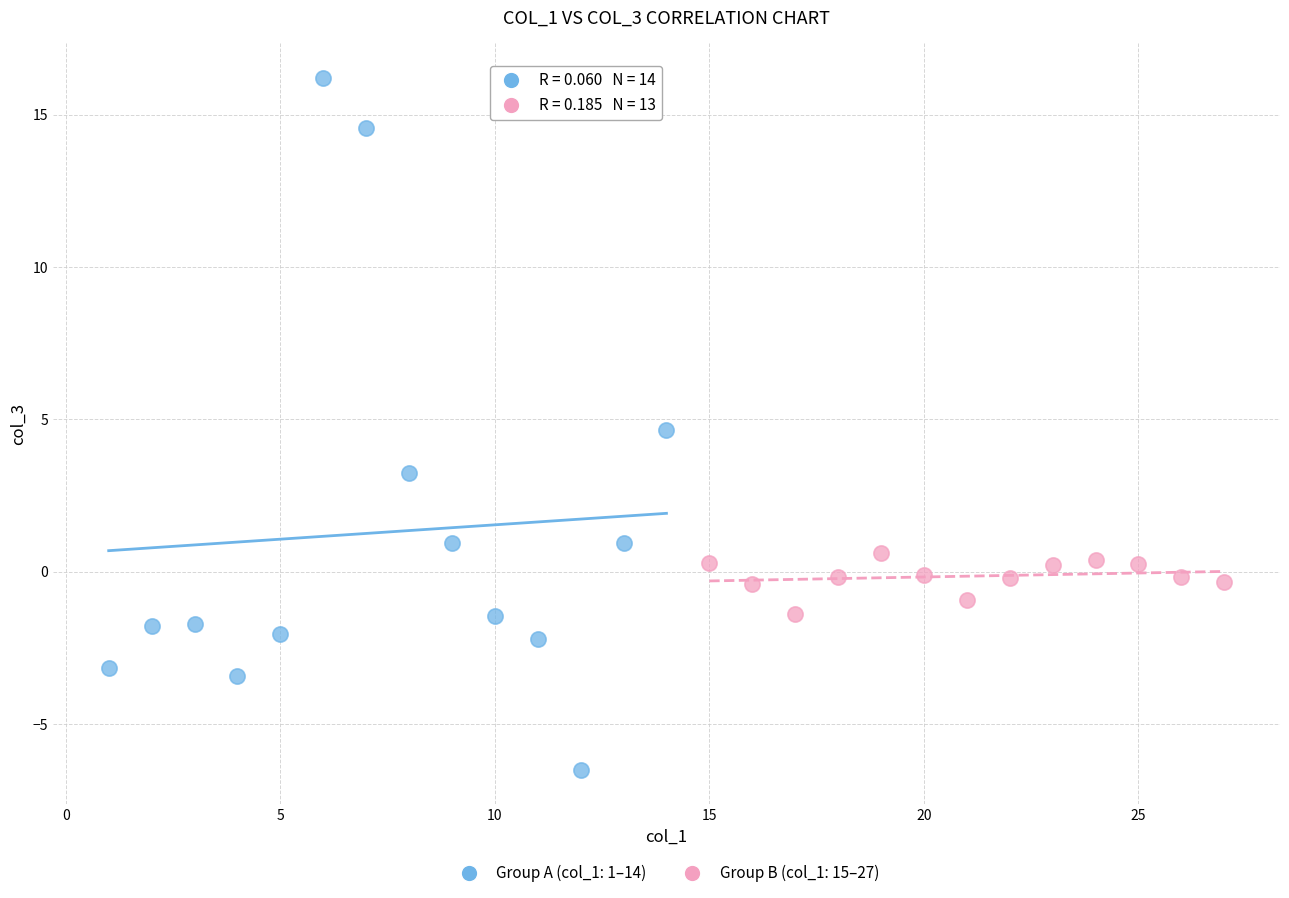

Which series reaches the maximum Y coordinate?

Group A (col_1: 1–14)